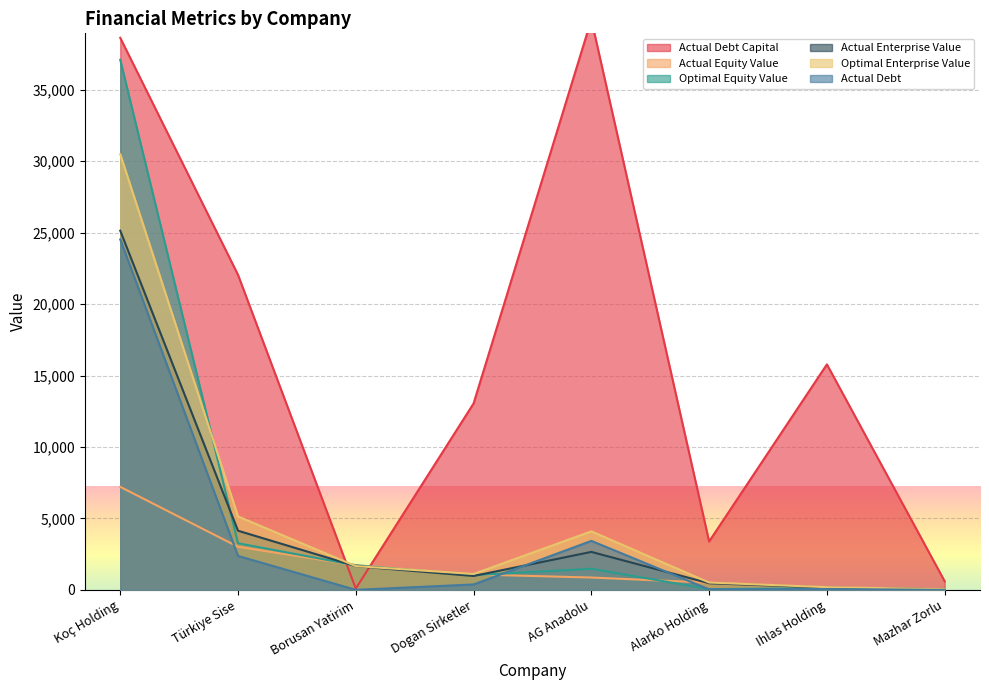

After their last crossing, which series has the higher values: optimal_equity_value or optimal_enterprise_value?

optimal_enterprise_value